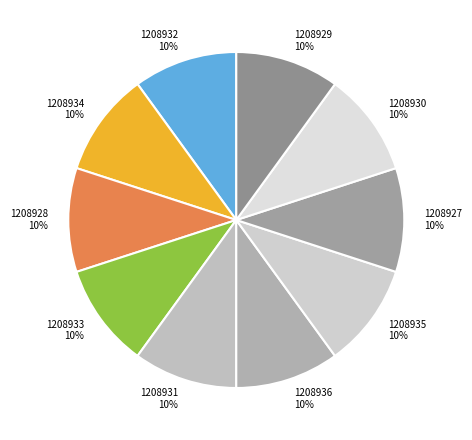

What is the ratio of the value at 1208927 to the value at 1208932?

1.0